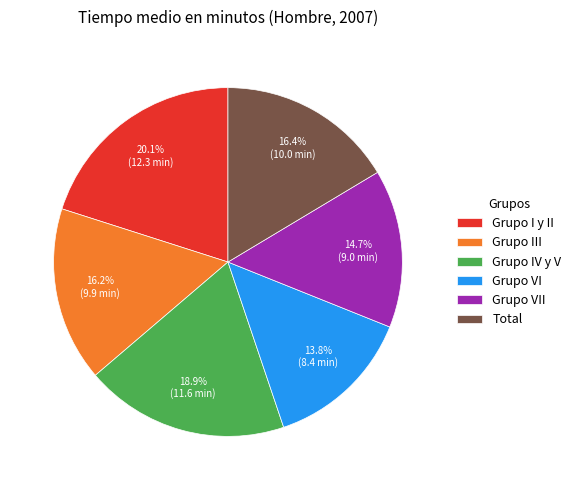

Is Grupo IV y V the majority of the pie?

No